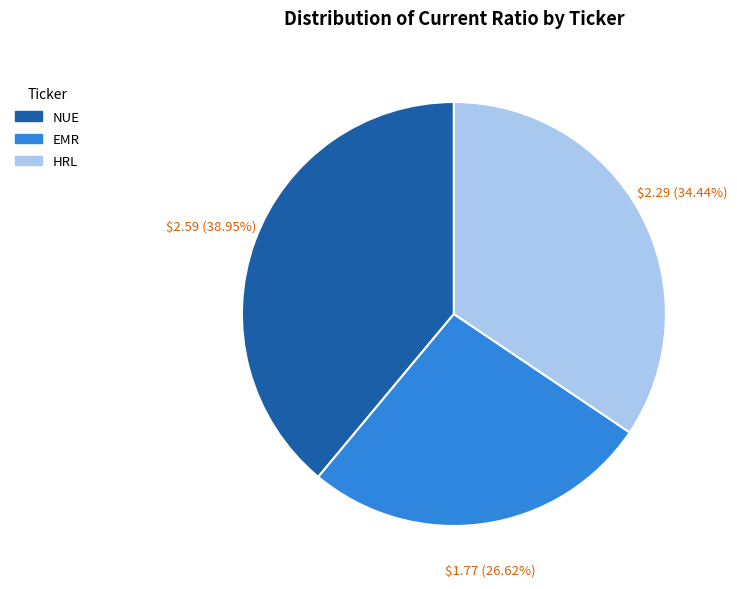

Count the number of slices in the pie.

3